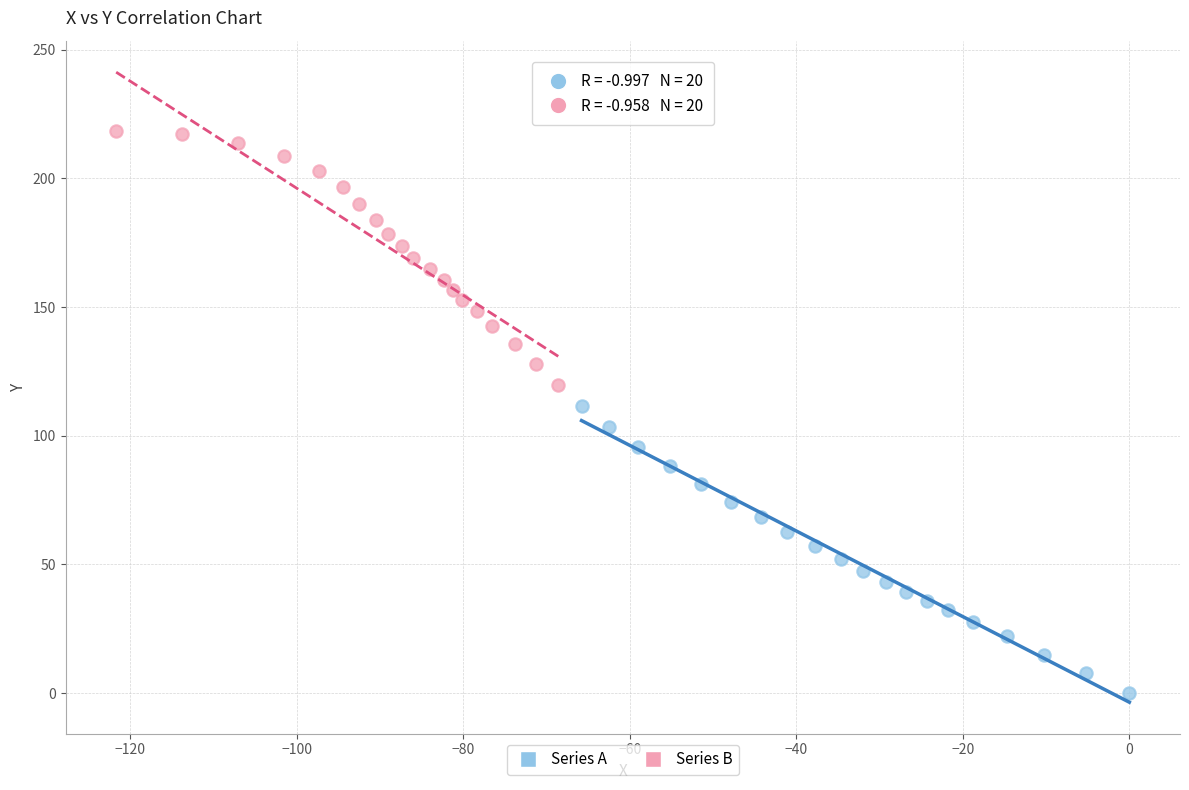

Which series has the largest Y range (max minus min)?

Series A